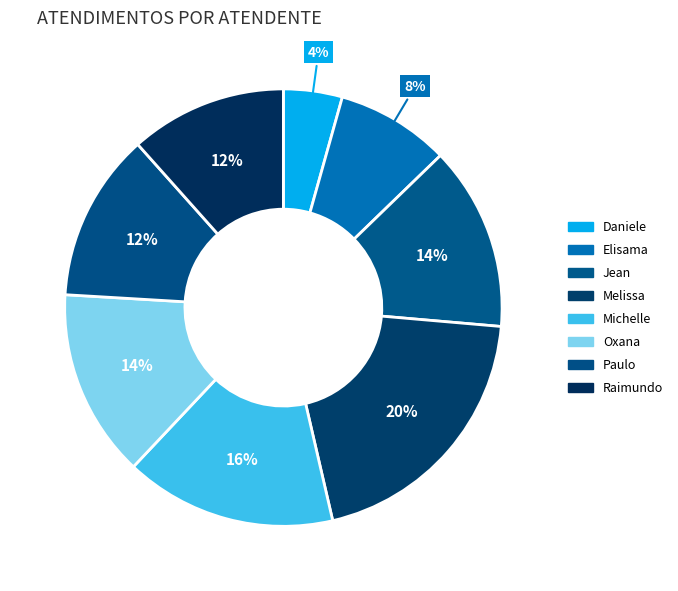

How many segments does this pie chart have?

8